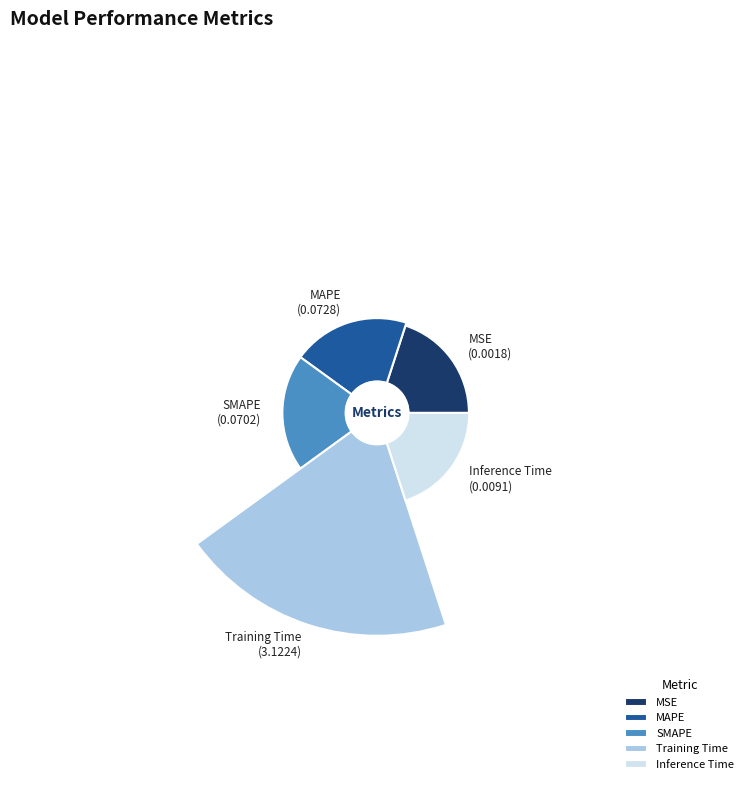

Which slice is the largest?

Training Time